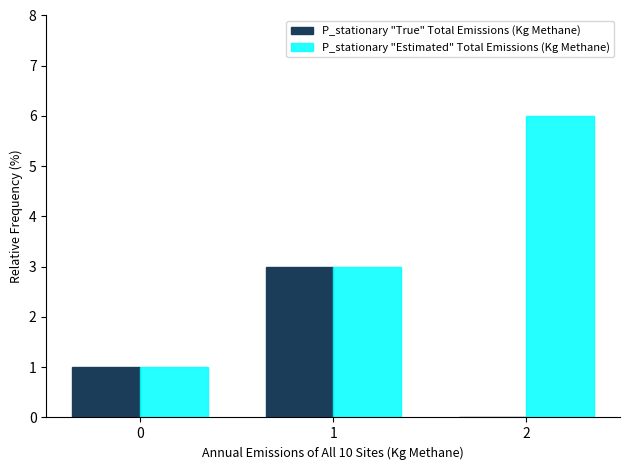

True or false: P_stationary "True" Total Emissions (Kg Methane) has a value of 3 at 1.

True